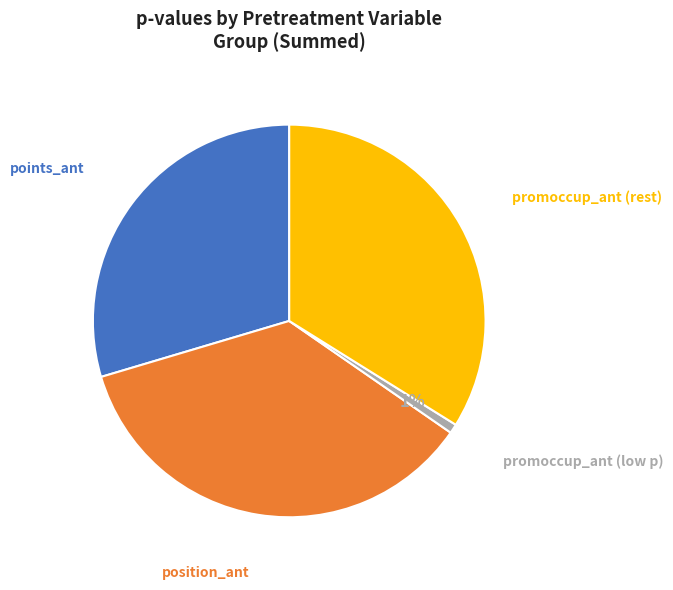

Is there a majority slice in this chart?

No